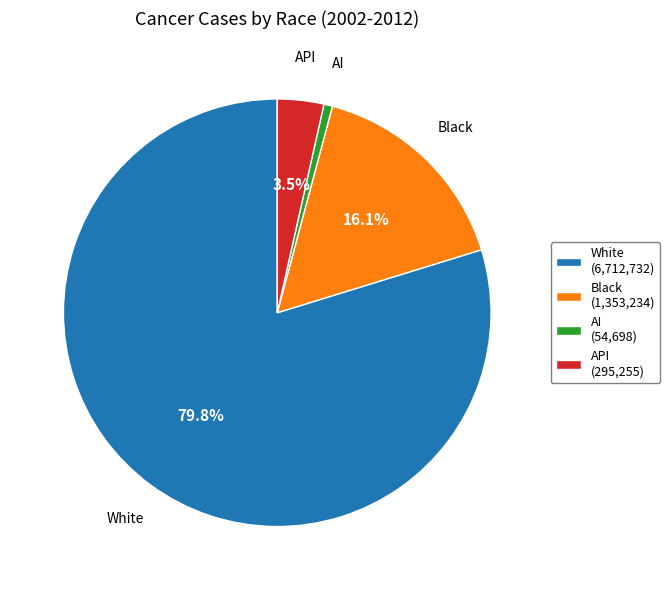

Count the number of slices in the pie.

4